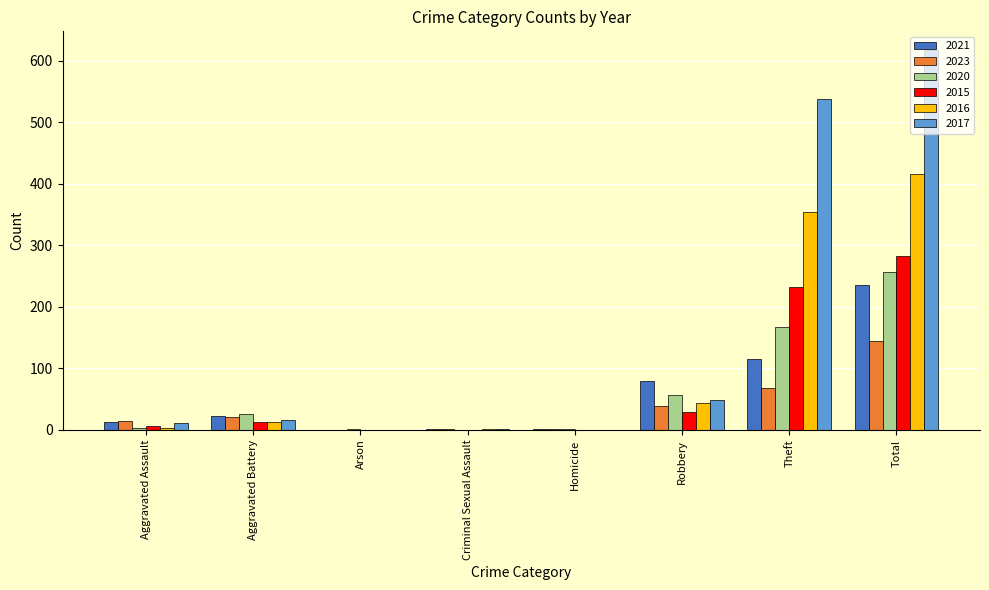

Does the chart contain stacked bars?

No